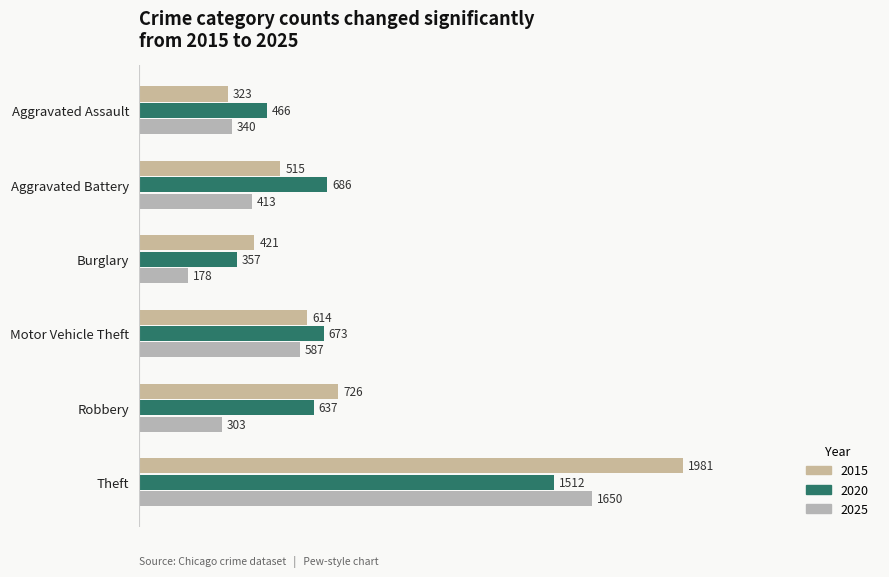

List the series in order of their overall mean, highest first.

2015, 2020, 2025